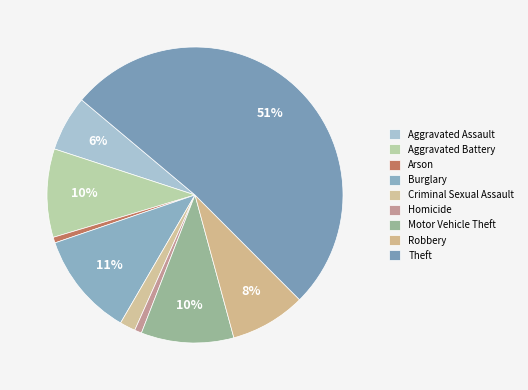

Which category has the biggest portion of the pie?

Theft